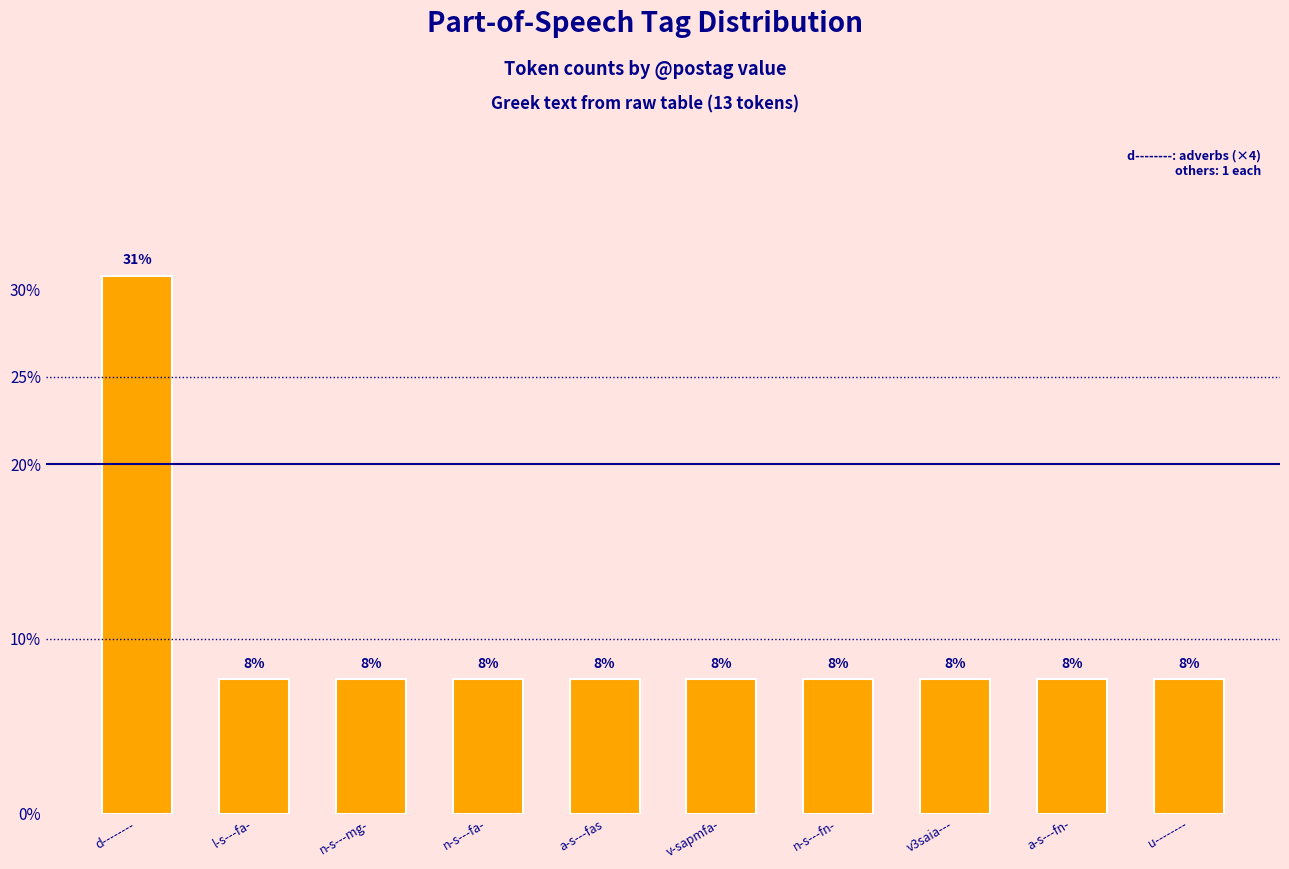

Is it true that the value at u-------- is 12.6?

False